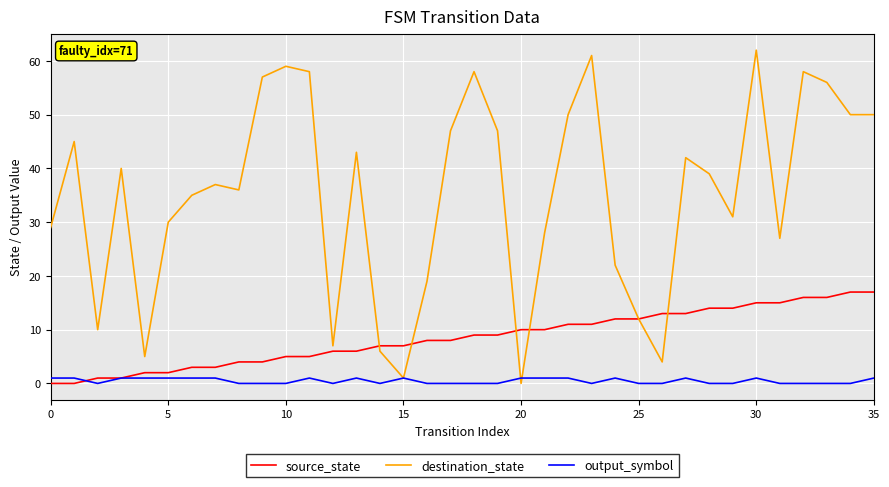

Count the number of data series in this chart.

3